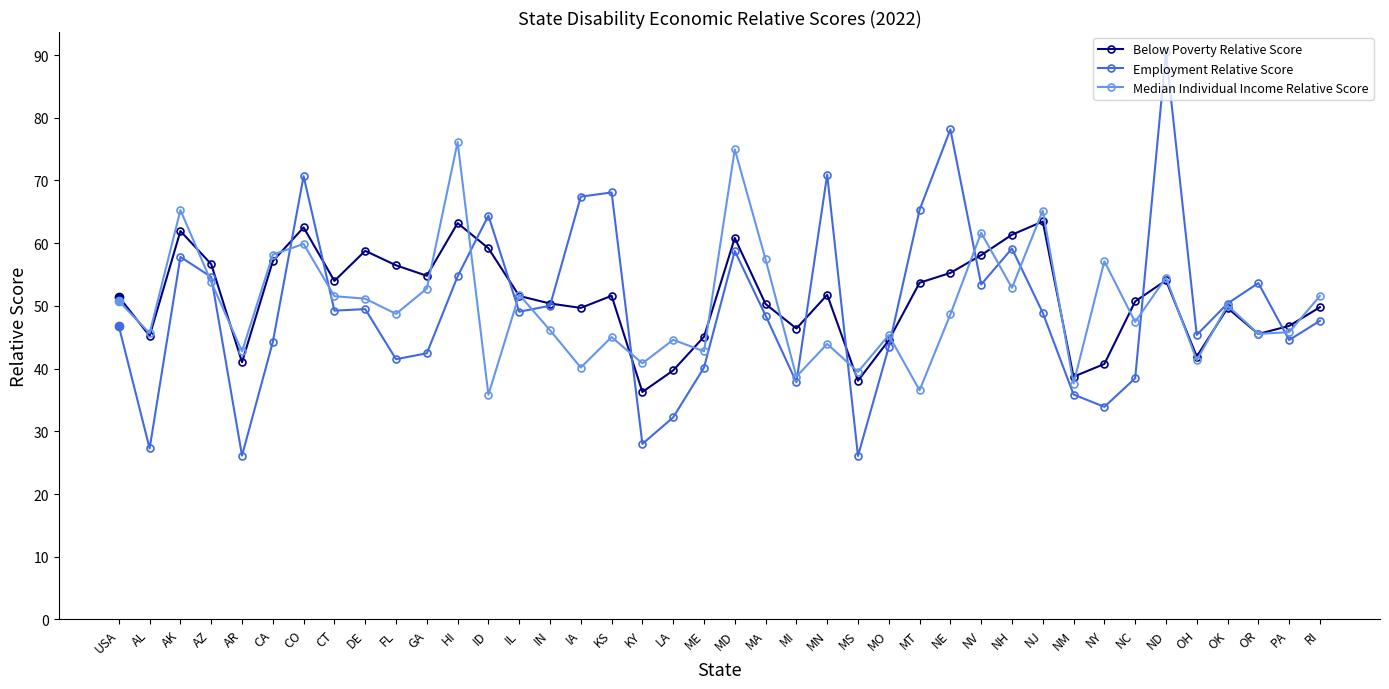

How many data points does each series have?

40